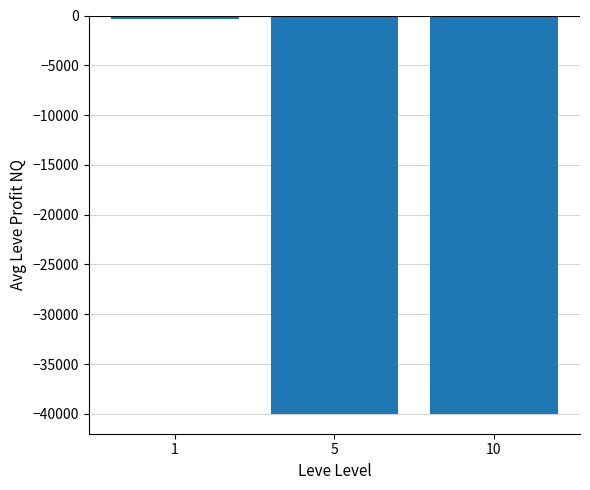

What is the value of the 2nd bar from the left?

-40000.0